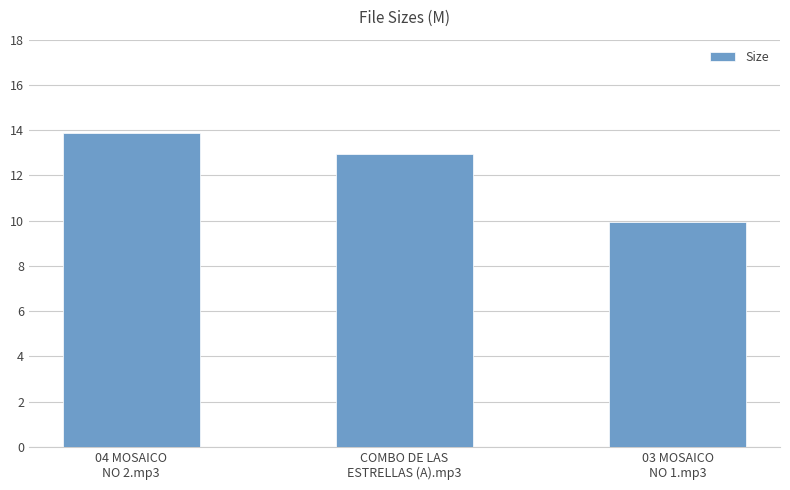

The chart shows a value of 13.9 at 04 MOSAICO
NO 2.mp3. True or false?

True